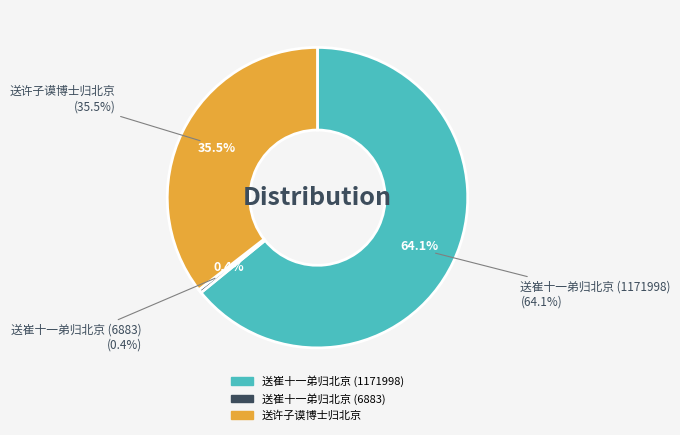

Is it true that 送崔十一弟归北京 (6883) is 0% of the pie?

True